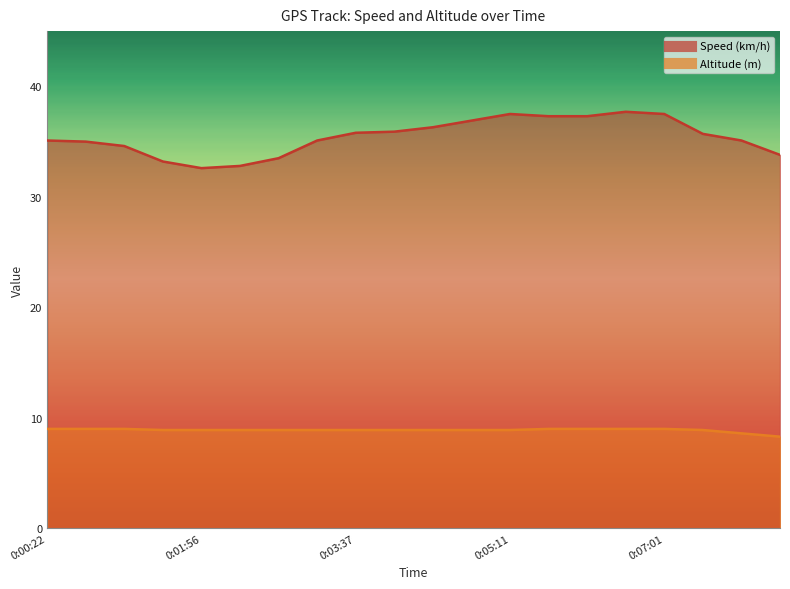

Which series has the largest total across all categories?

Speed (km/h)